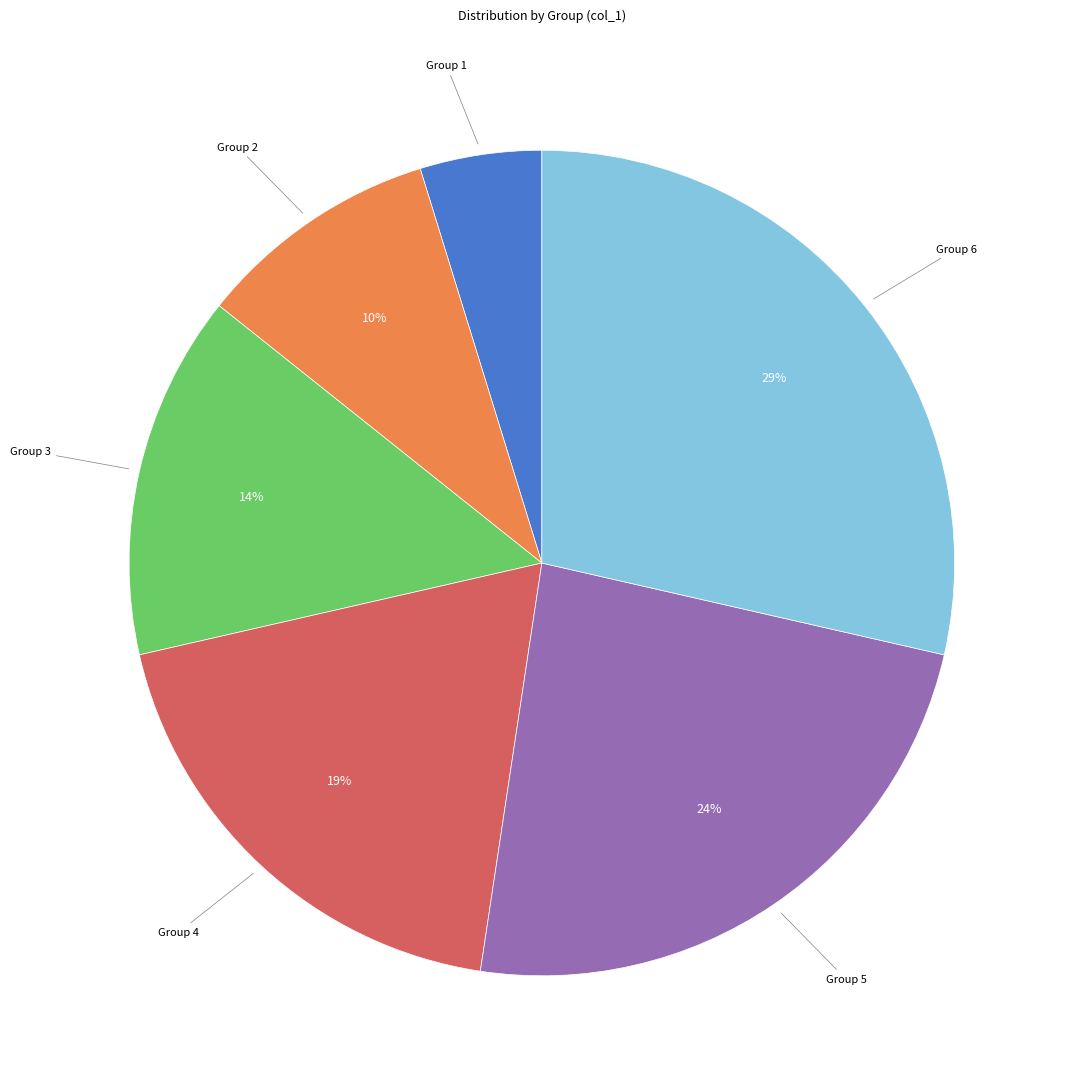

Is there any slice that represents more than half of the pie?

No